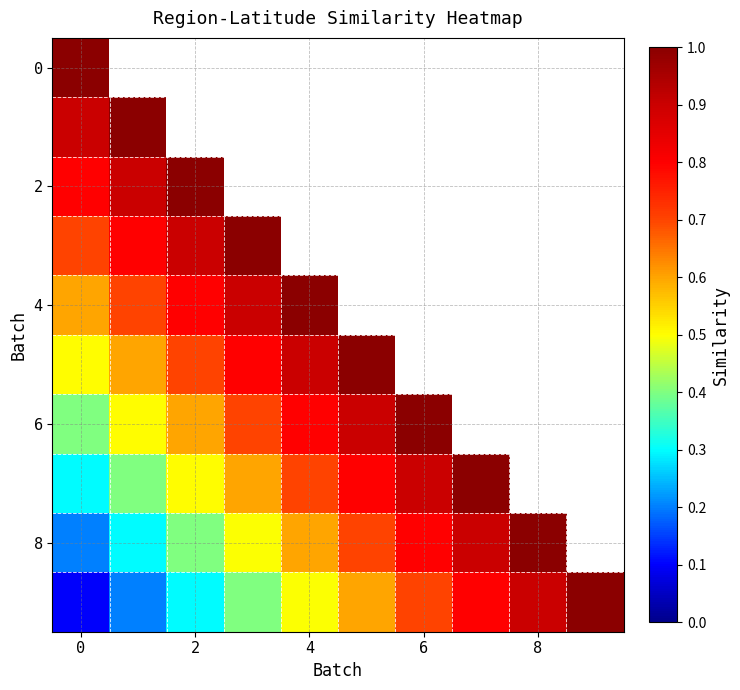

What is the minimum value shown in the chart?

0.1